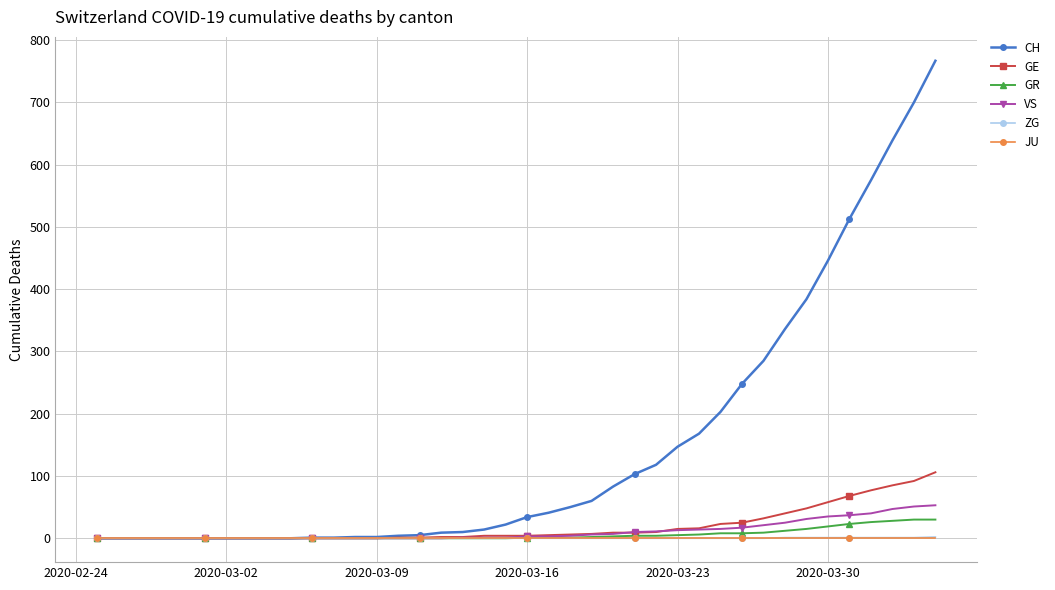

Which series has the largest range (max minus min)?

CH